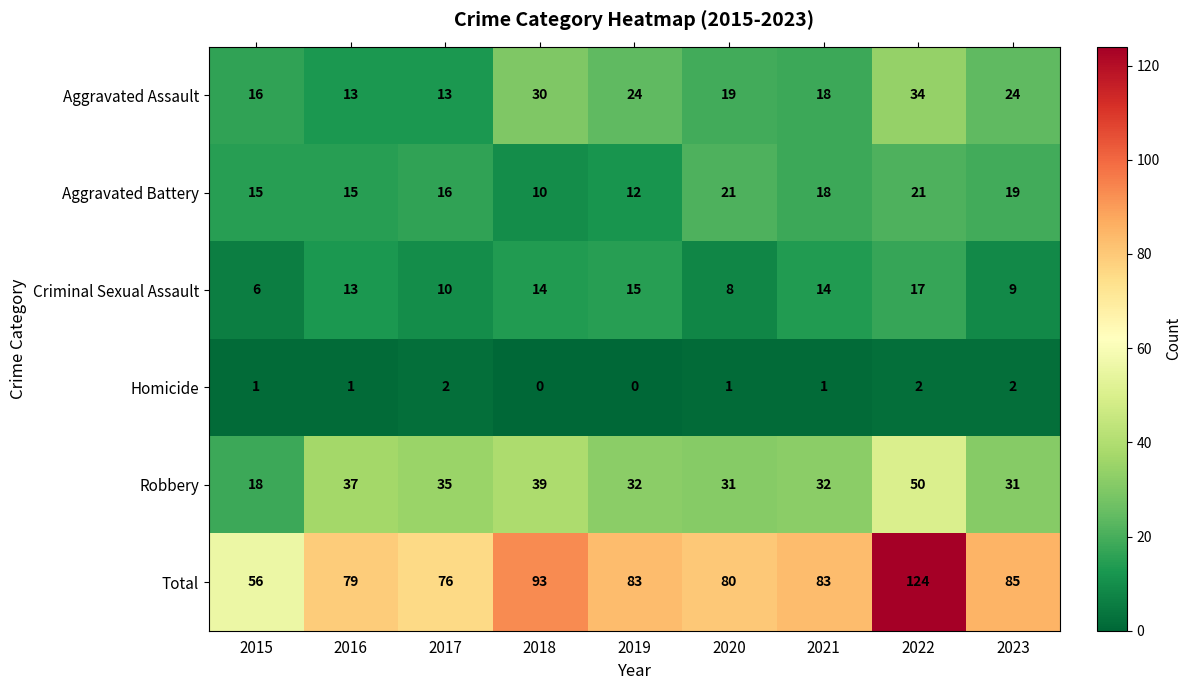

Which series has the largest total across all categories?

Total